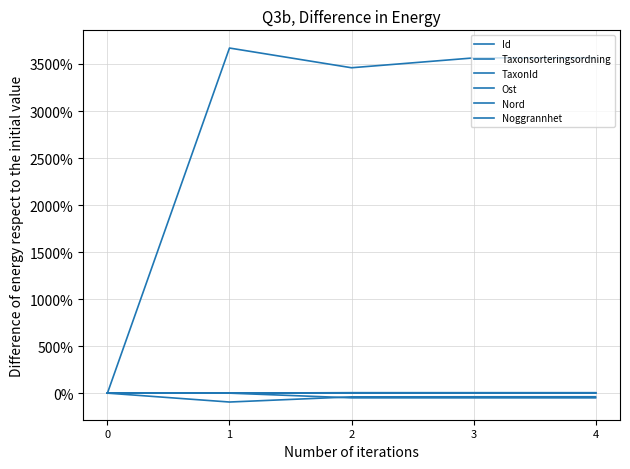

Is this an area chart (filled region under the line)?

No